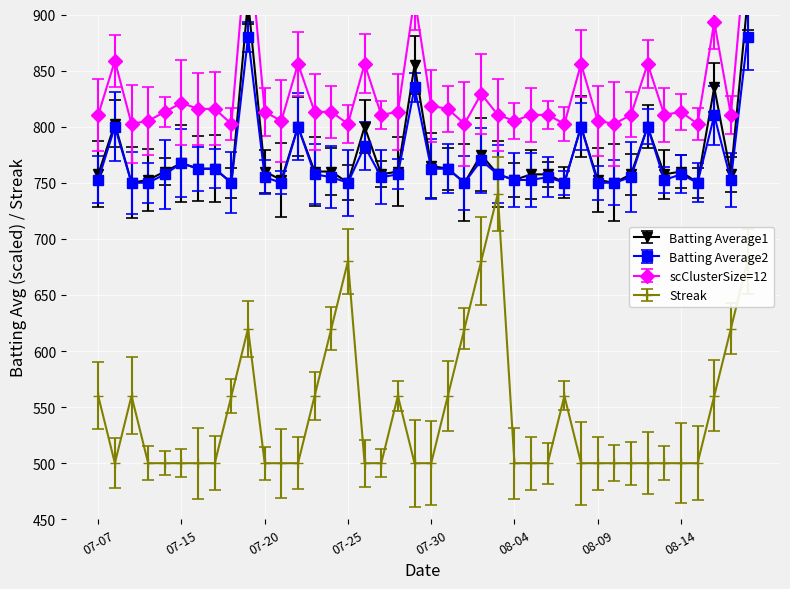

What is the sum of all Streak values?

21740.0